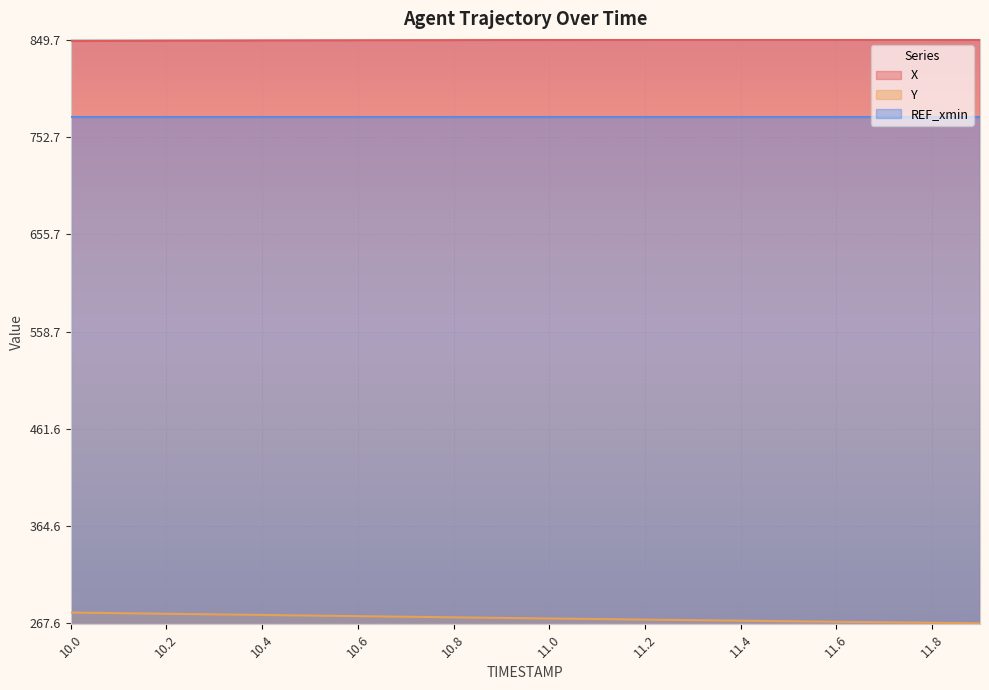

What is the difference between the highest and lowest values at 11.4?

579.5